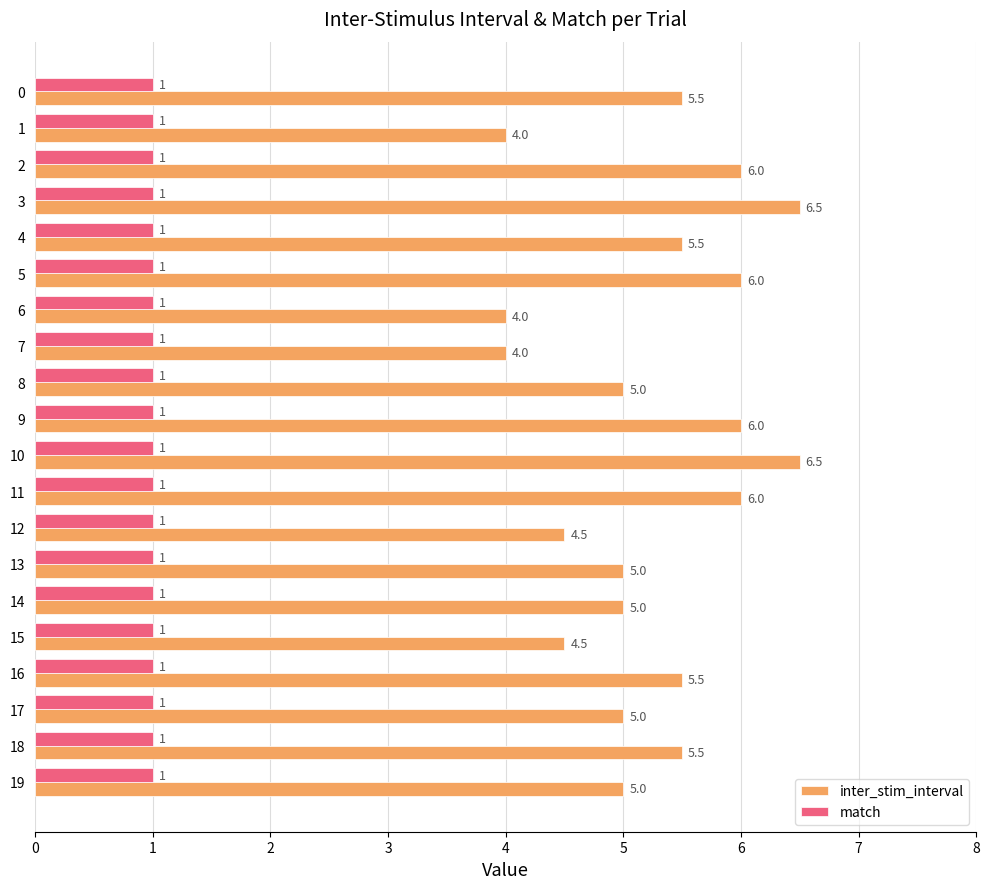

What is the maximum value for inter_stim_interval?

6.5